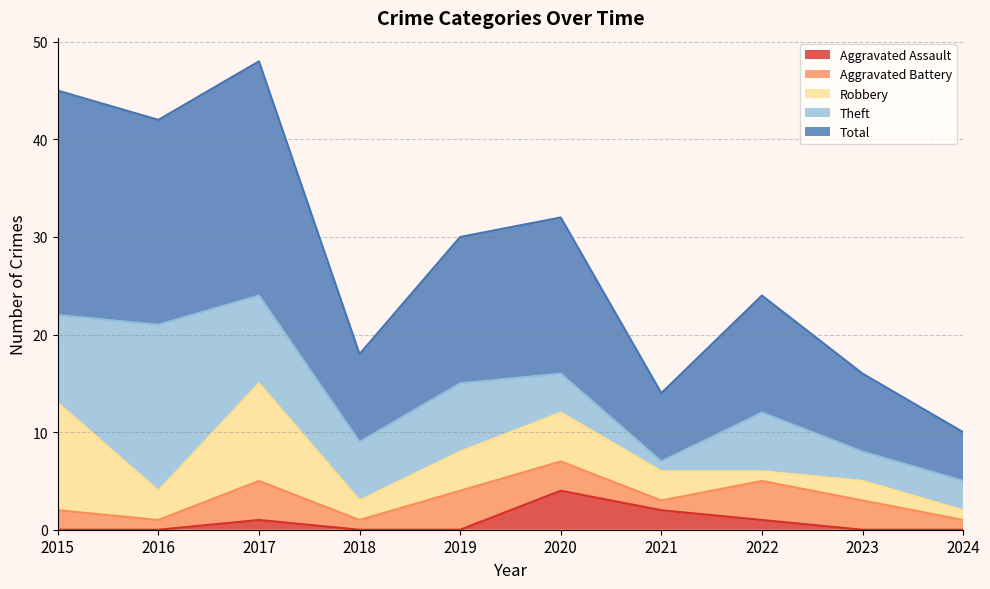

Rank the series at 2017 from highest to lowest value.

Total, Robbery, Theft, Aggravated Battery, Aggravated Assault